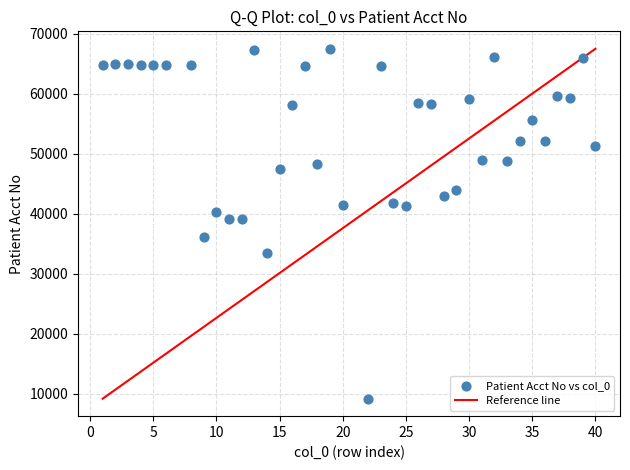

What is the range of Y values (max minus min)?

58296